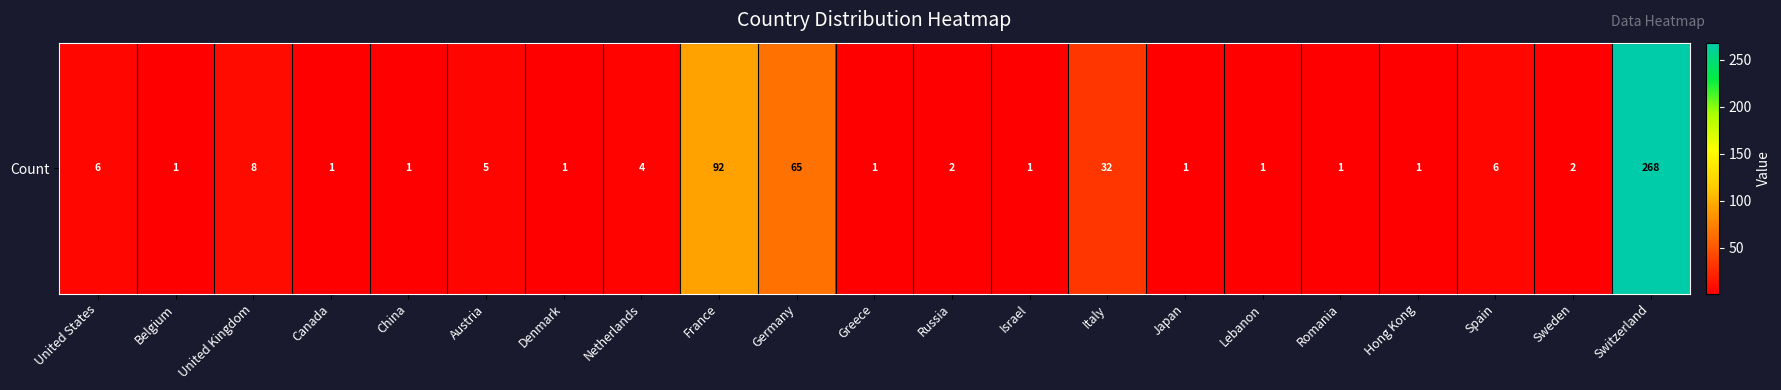

Rank the categories by value from highest to lowest.

Switzerland, France, Germany, Italy, United Kingdom, United States, Spain, Austria, Netherlands, Russia, Sweden, Belgium, Canada, China, Denmark, Greece, Israel, Japan, Lebanon, Romania, Hong Kong